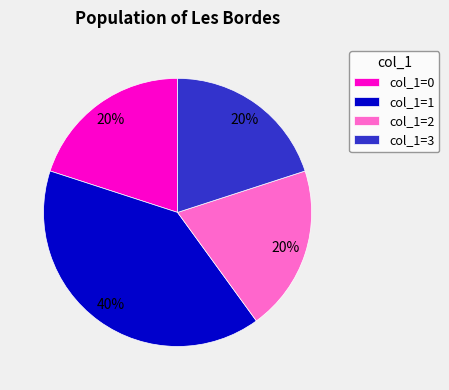

True or false: col_1=3 accounts for 20% of the total.

True